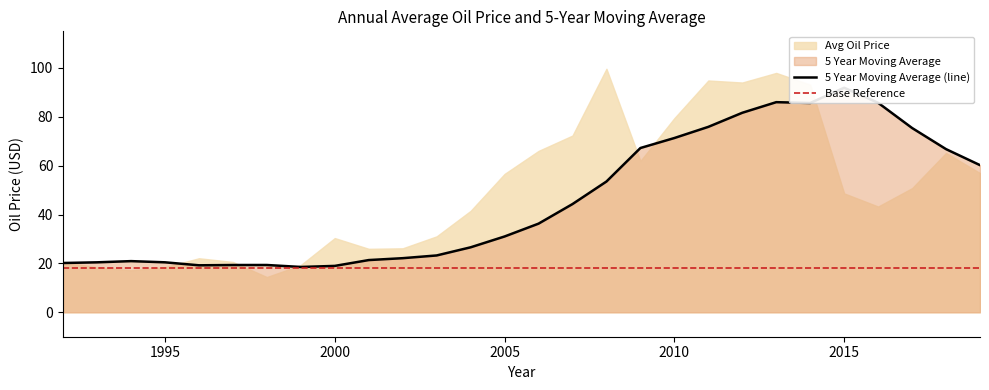

Reading left to right, what are all the values shown in this chart?

20.2	20.5	20.9	20.5	19.2	19.4	19.4	18.6	19.0	21.4	22.1	23.3	26.6	31.0	36.3	44.3	53.5	67.2	71.3	75.9	81.7	86.0	85.7	91.9	85.7	75.4	66.8	60.2